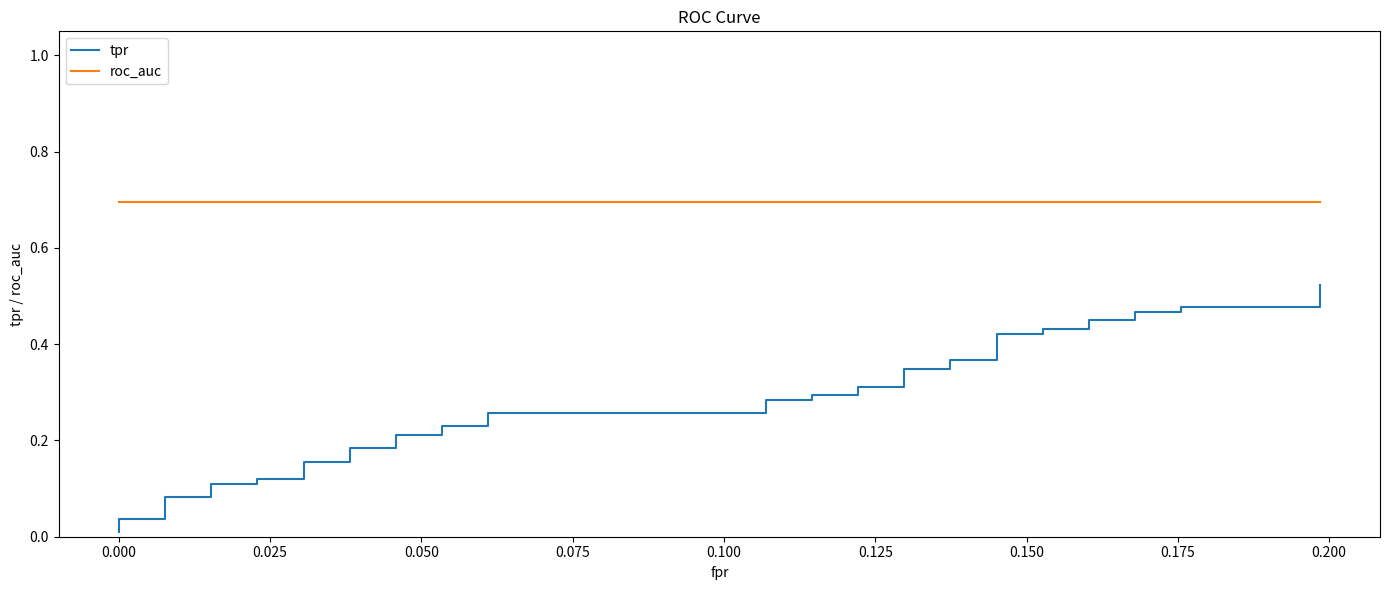

True or false: roc_auc and tpr cross at least once.

False